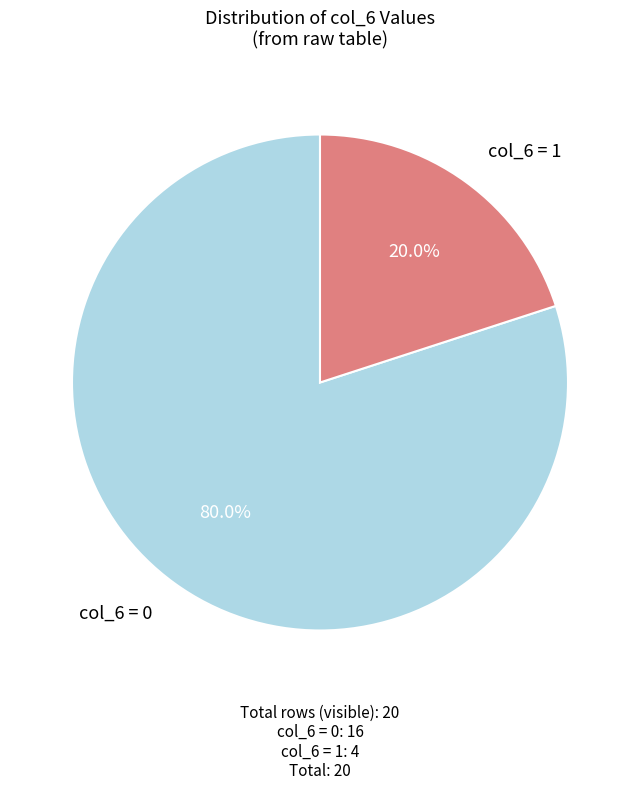

What percentage is NOT represented by col_6 = 0?

20.0%